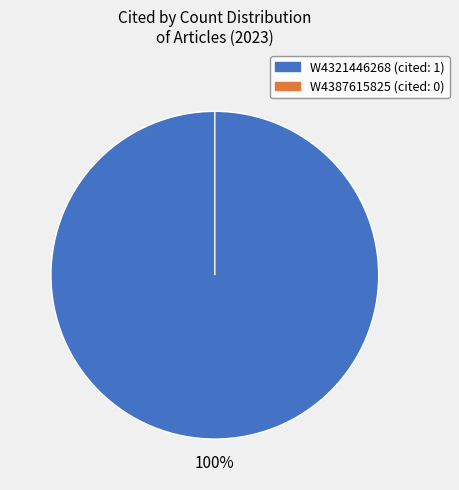

Does W4387615825 account for over 50% of the chart?

No